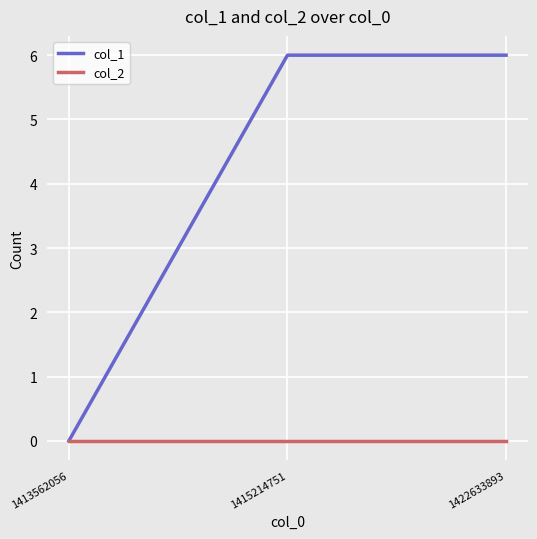

Reading left to right, what are all the values shown in this chart?

col_1: 0	6	6
col_2: 0	0	0